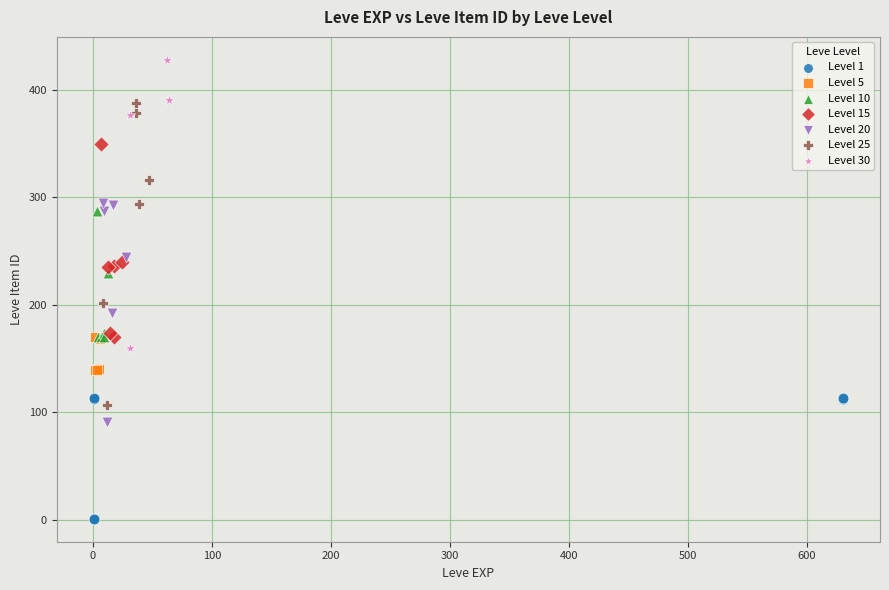

Which series contains the highest Y value?

Level 30